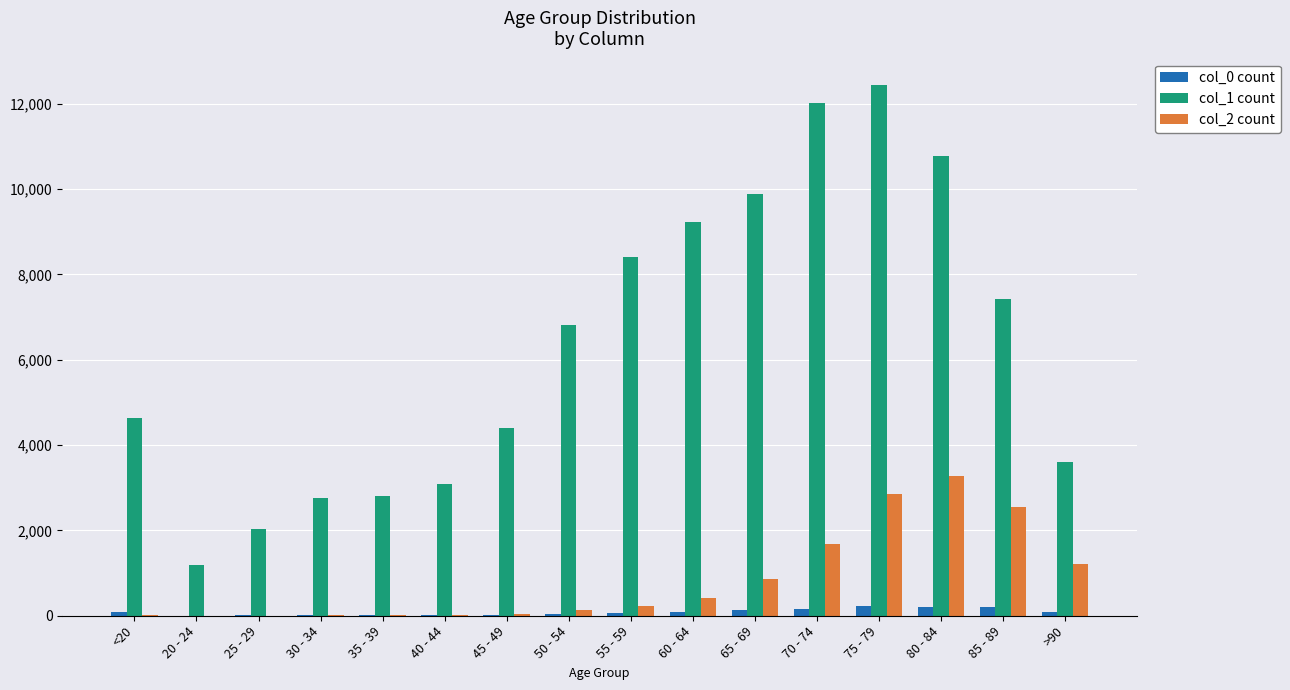

What are all the series names shown in the legend?

col_0 count, col_1 count, col_2 count